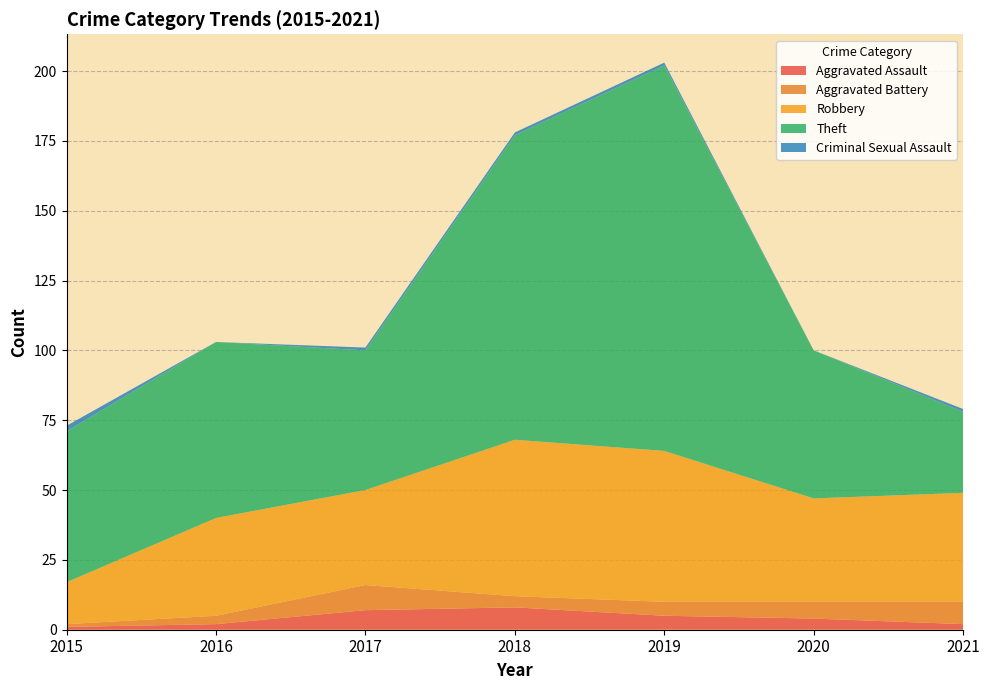

Reading left to right, what are all the values shown in this chart?

Aggravated Assault: 1	2	7	8	5	4	2
Aggravated Battery: 1	3	9	4	5	6	8
Robbery: 15	35	34	56	54	37	39
Theft: 54	63	50	109	138	53	29
Criminal Sexual Assault: 2	0	1	1	1	0	1